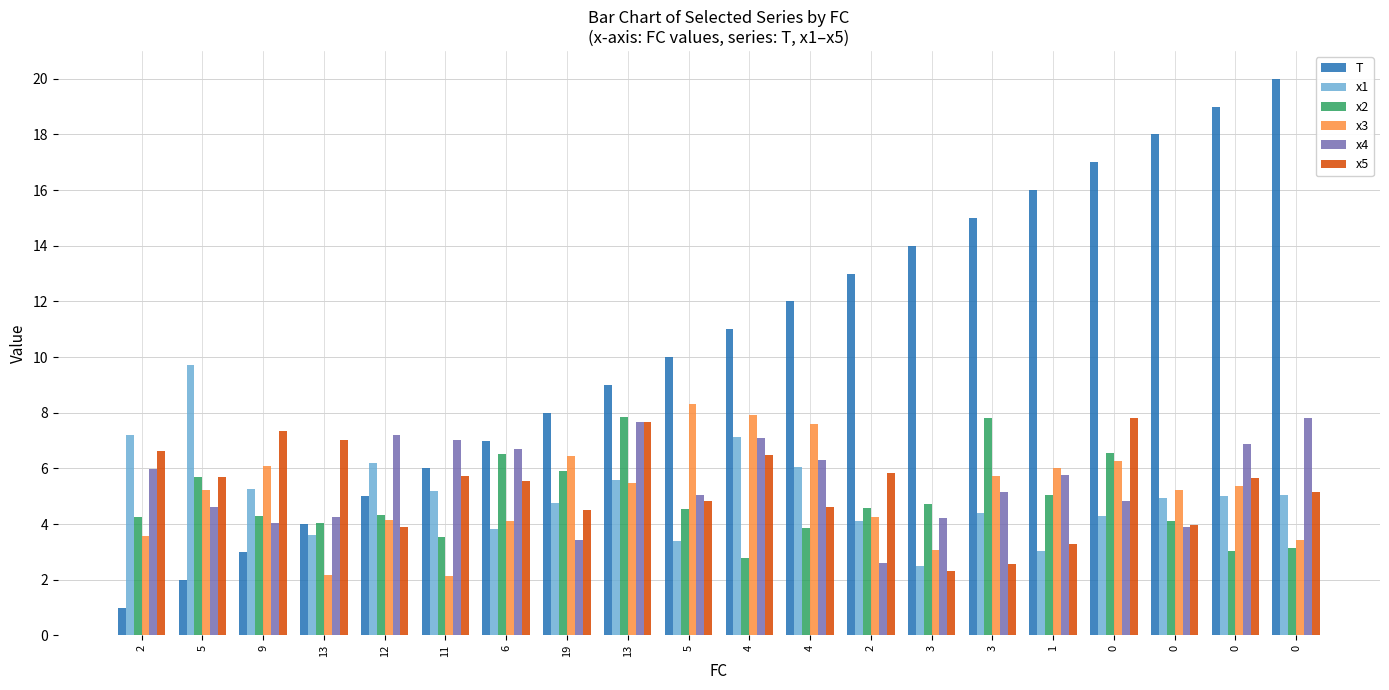

List the series in order of their peak value, lowest first.

x4, x5, x2, x3, x1, T